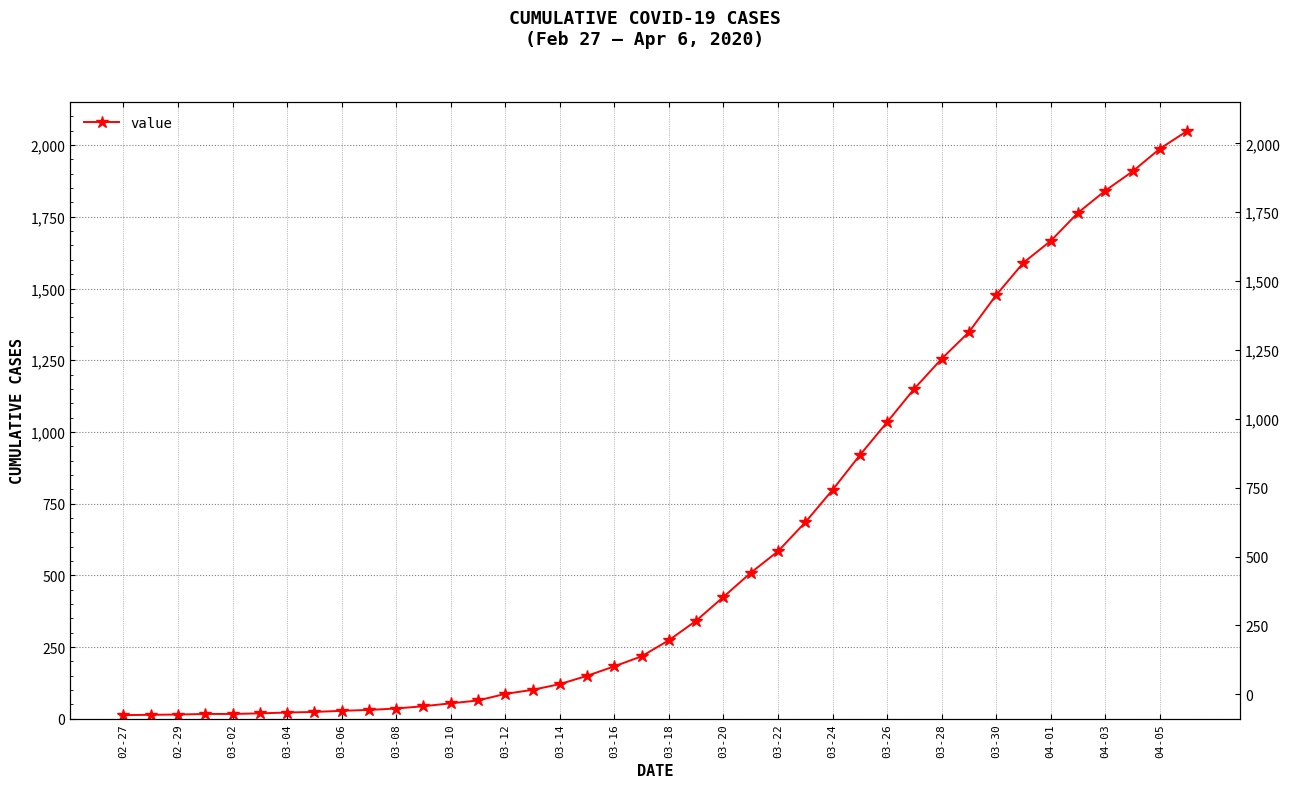

Is this an area chart (filled region under the line)?

No